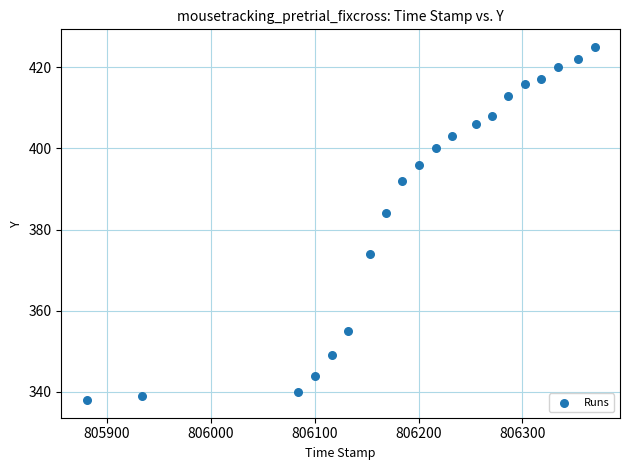

What Y value in the scatter plot is closest to 381?

384